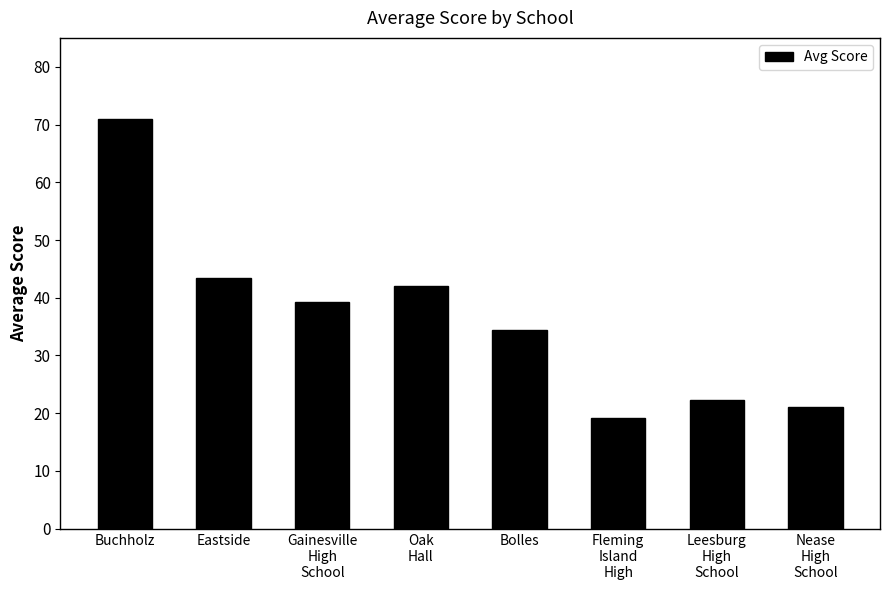

Between Leesburg
High
School and Bolles, which is larger?

Bolles